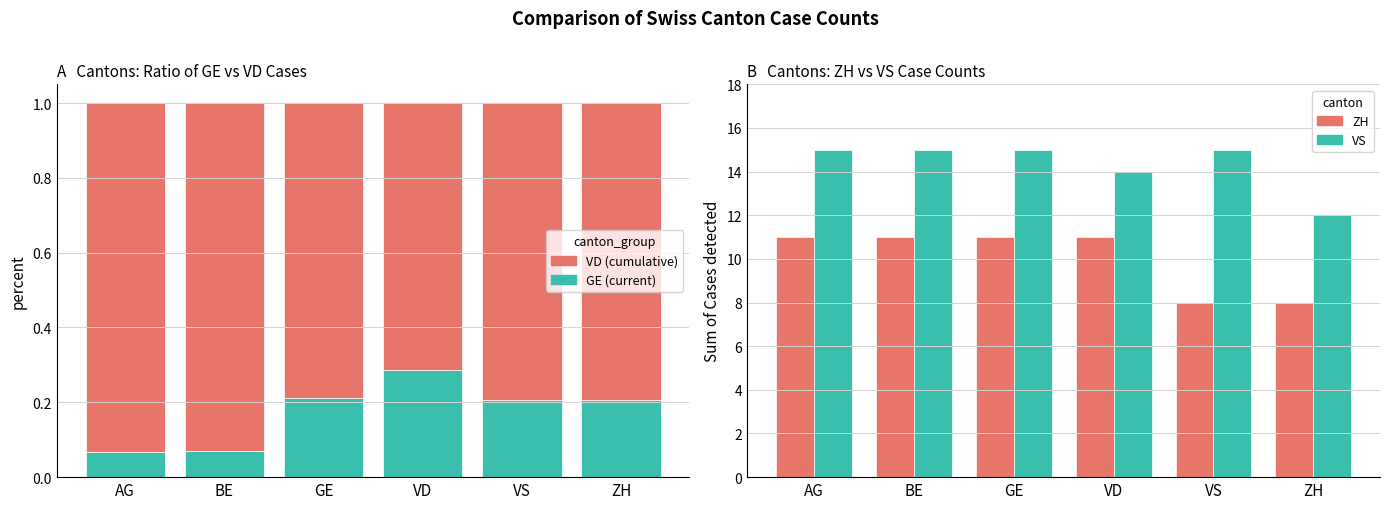

Rank the series at BE from lowest to highest value.

GE (current), VD (cumulative), ZH, VS